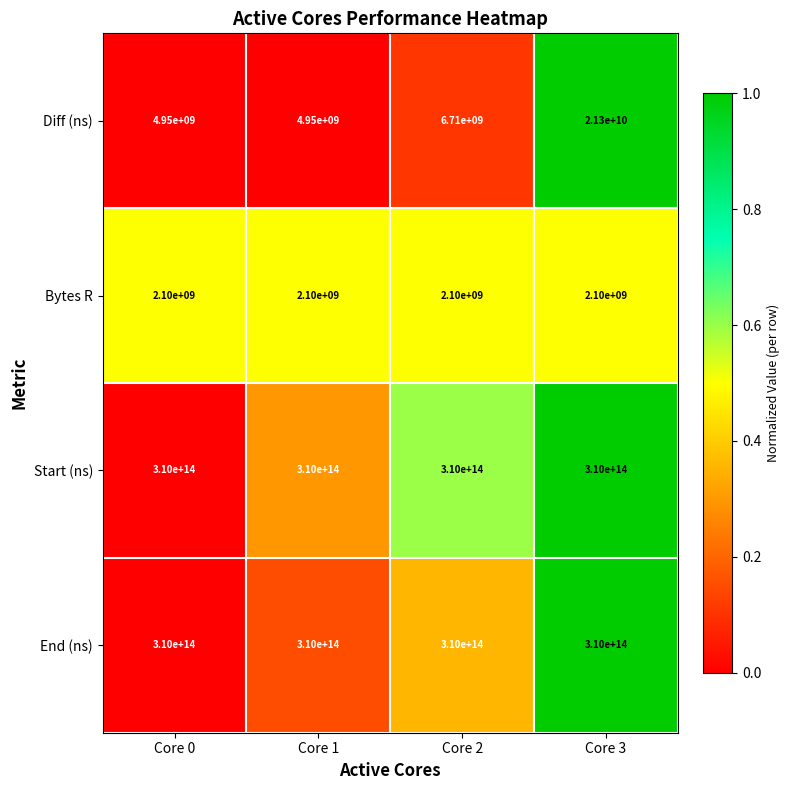

Which series has the largest range (max minus min)?

Diff (ns)